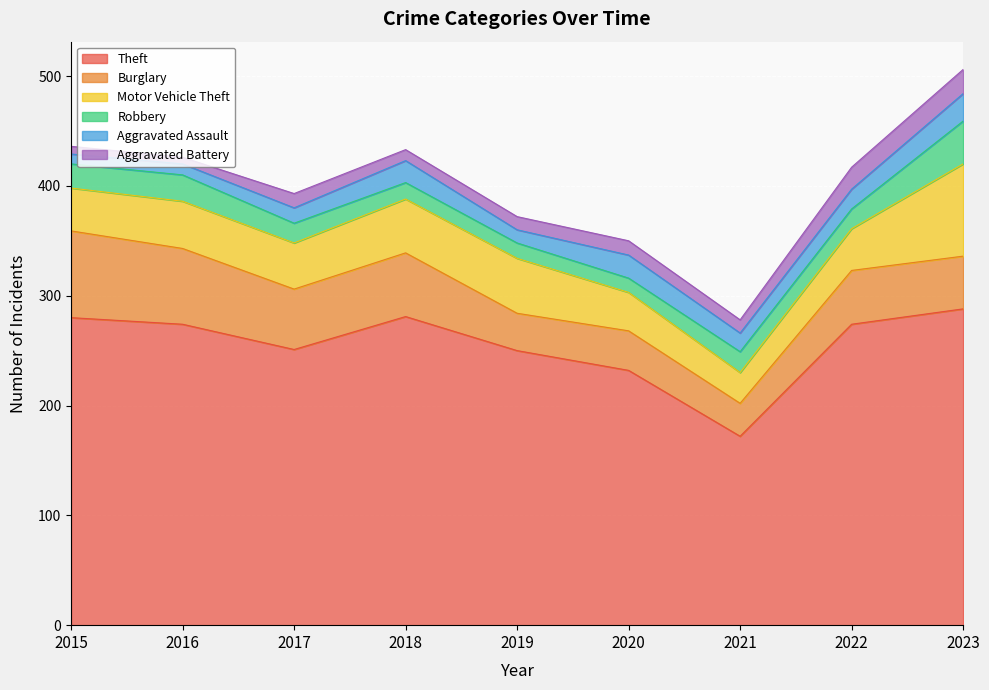

List the series in order of their peak value, highest first.

Theft, Motor Vehicle Theft, Burglary, Robbery, Aggravated Assault, Aggravated Battery